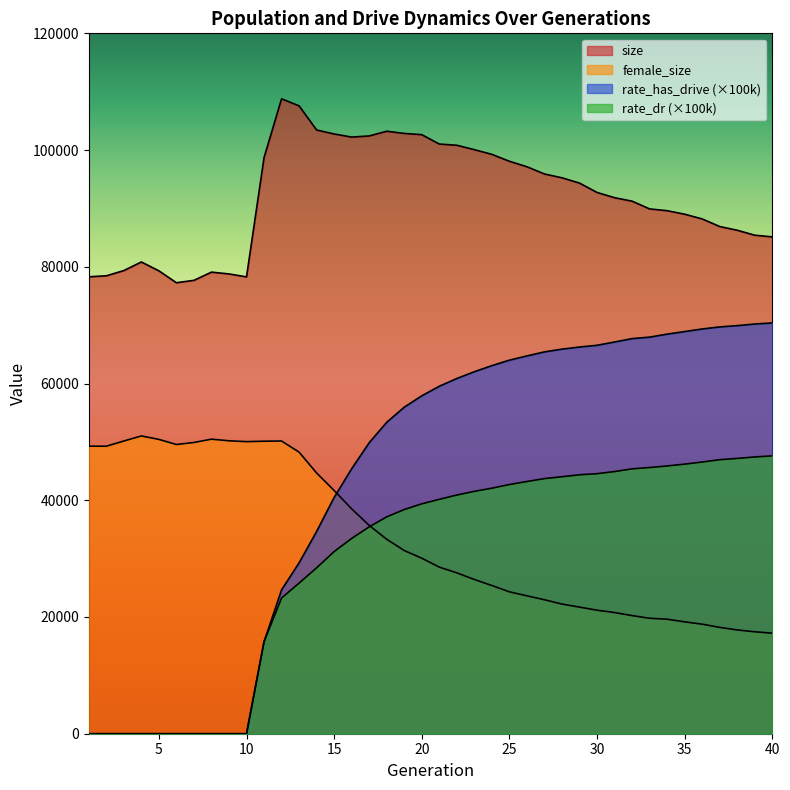

What is the value of the rate_has_drive point at the 27th from the left?

65423.6